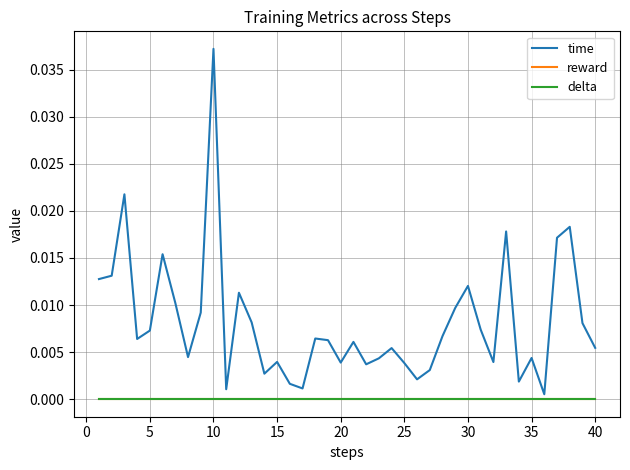

How many lines are shown in the chart?

3